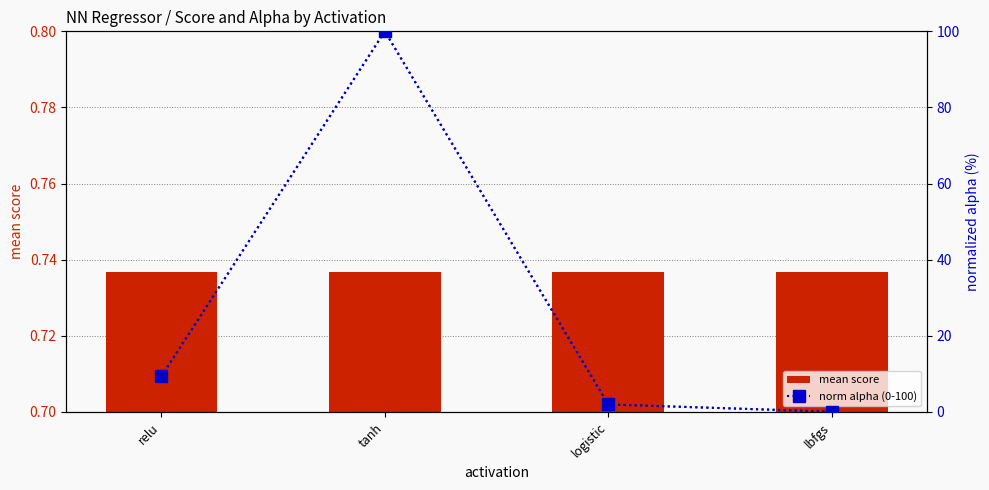

Count the number of data series in this chart.

2